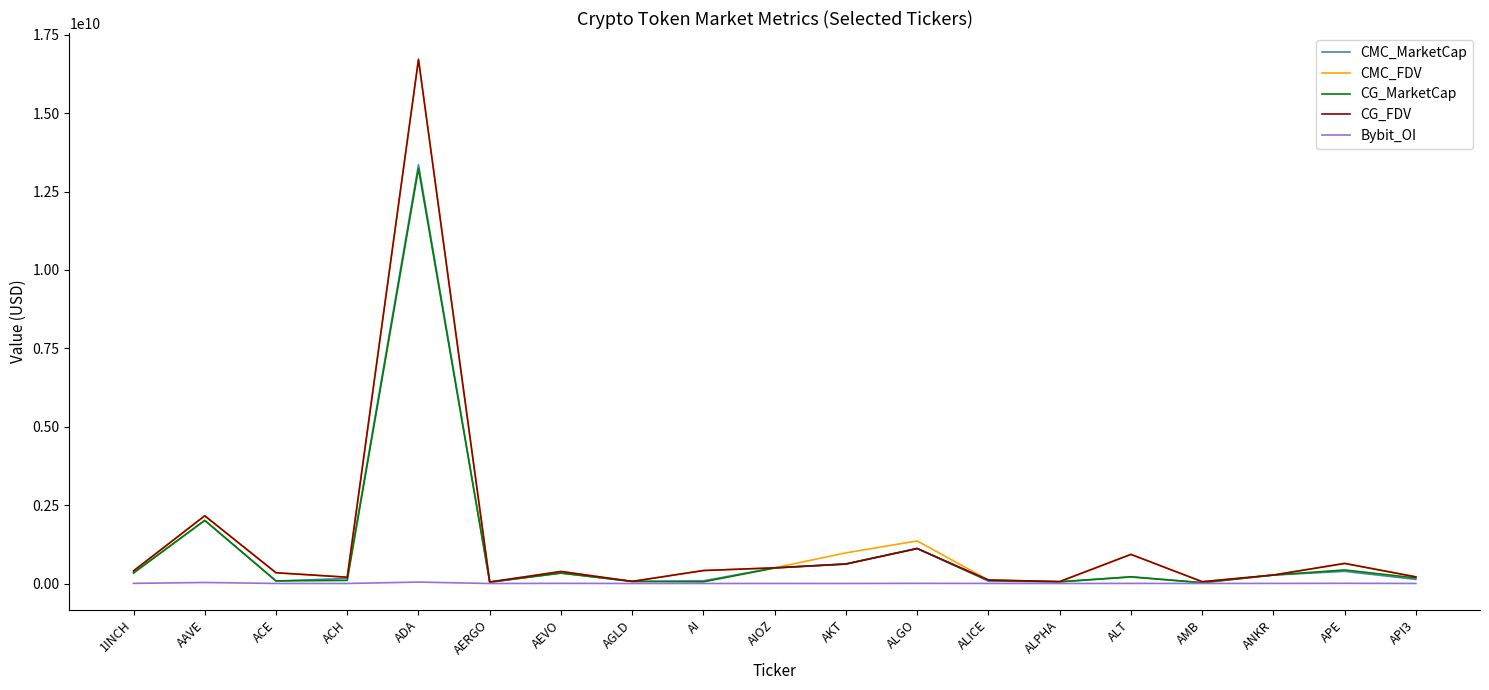

Which category has the highest value across all series?

ADA